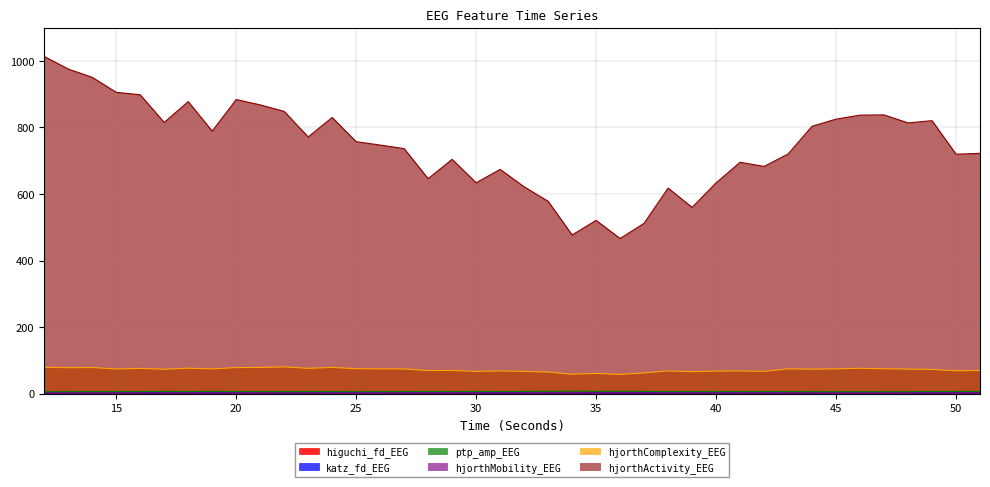

What are all the series names shown in the legend?

higuchi_fd_EEG, katz_fd_EEG, ptp_amp_EEG, hjorthMobility_EEG, hjorthComplexity_EEG, hjorthActivity_EEG